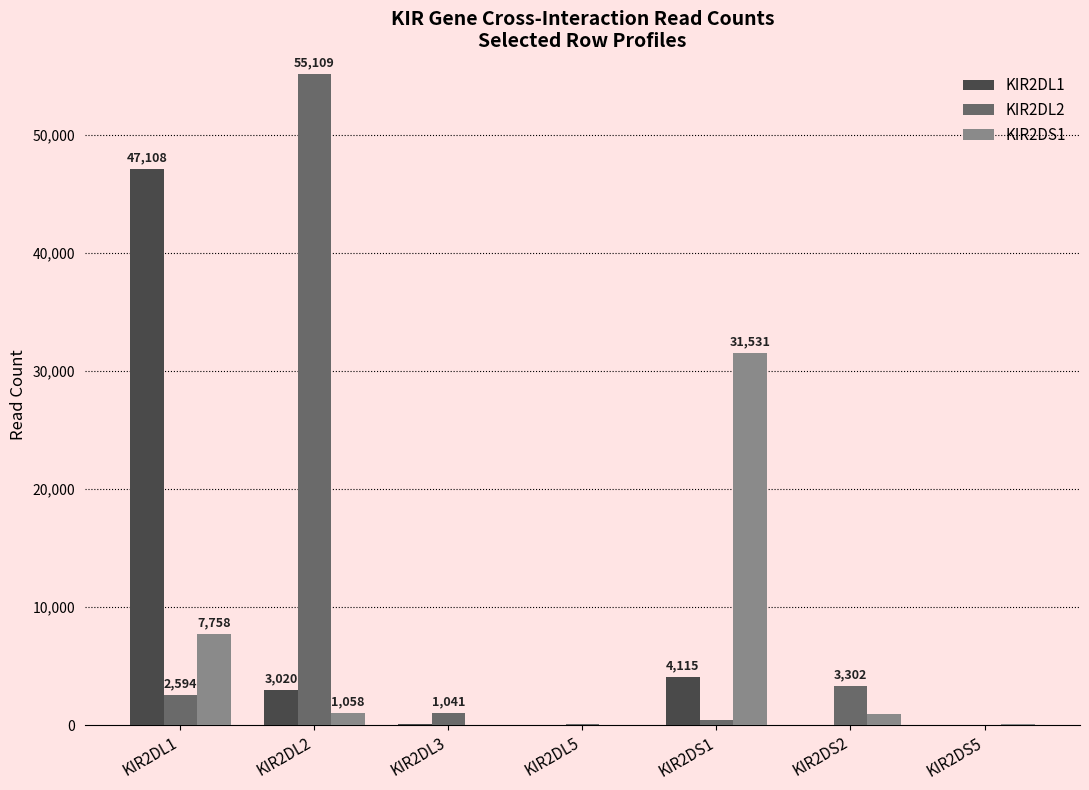

Is the value of KIR2DL2 at KIR2DL3 greater than the value of KIR2DS1 at KIR2DS1?

No